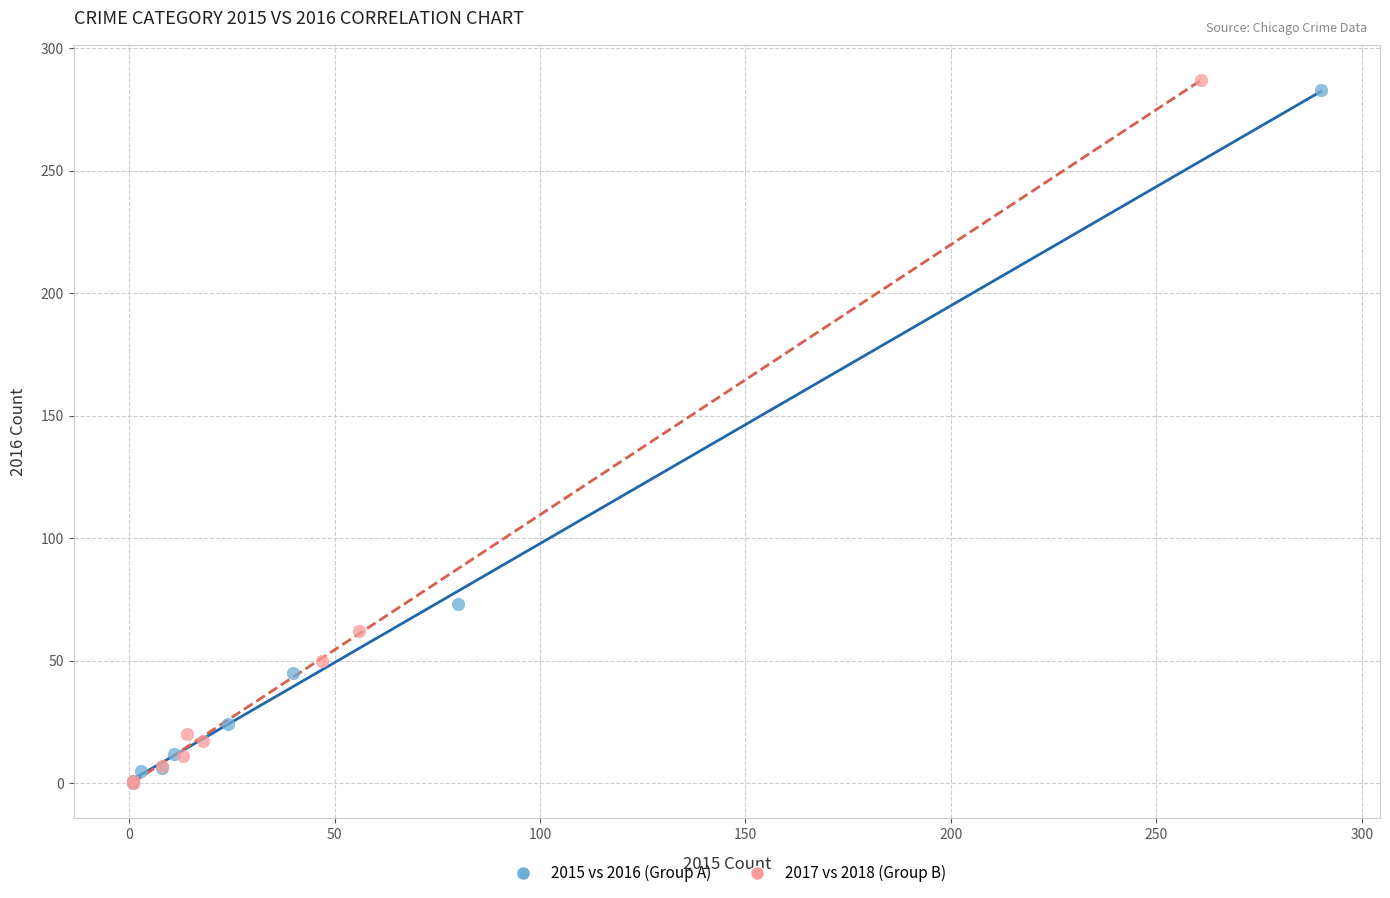

What are all the series names shown in the legend?

2015 vs 2016 (Group A), 2017 vs 2018 (Group B)